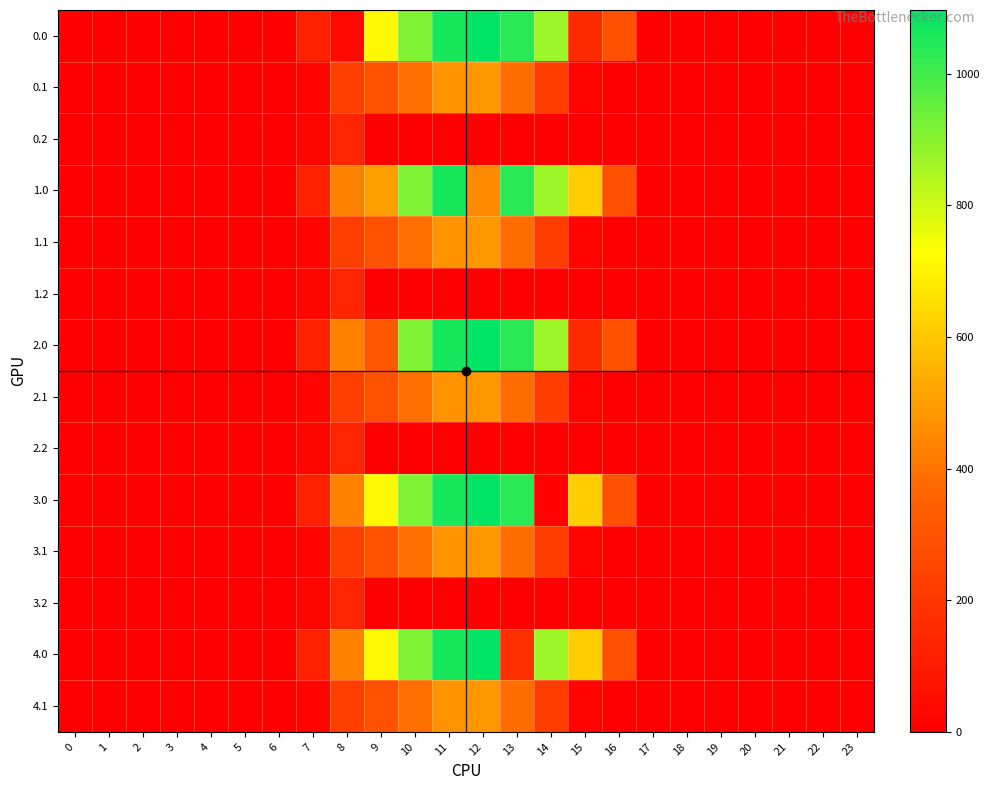

Rank the series by their maximum value, from lowest to highest.

0.2, 1.2, 2.2, 3.2, 0.1, 1.1, 2.1, 3.1, 4.1, 1.0, 0.0, 2.0, 3.0, 4.0